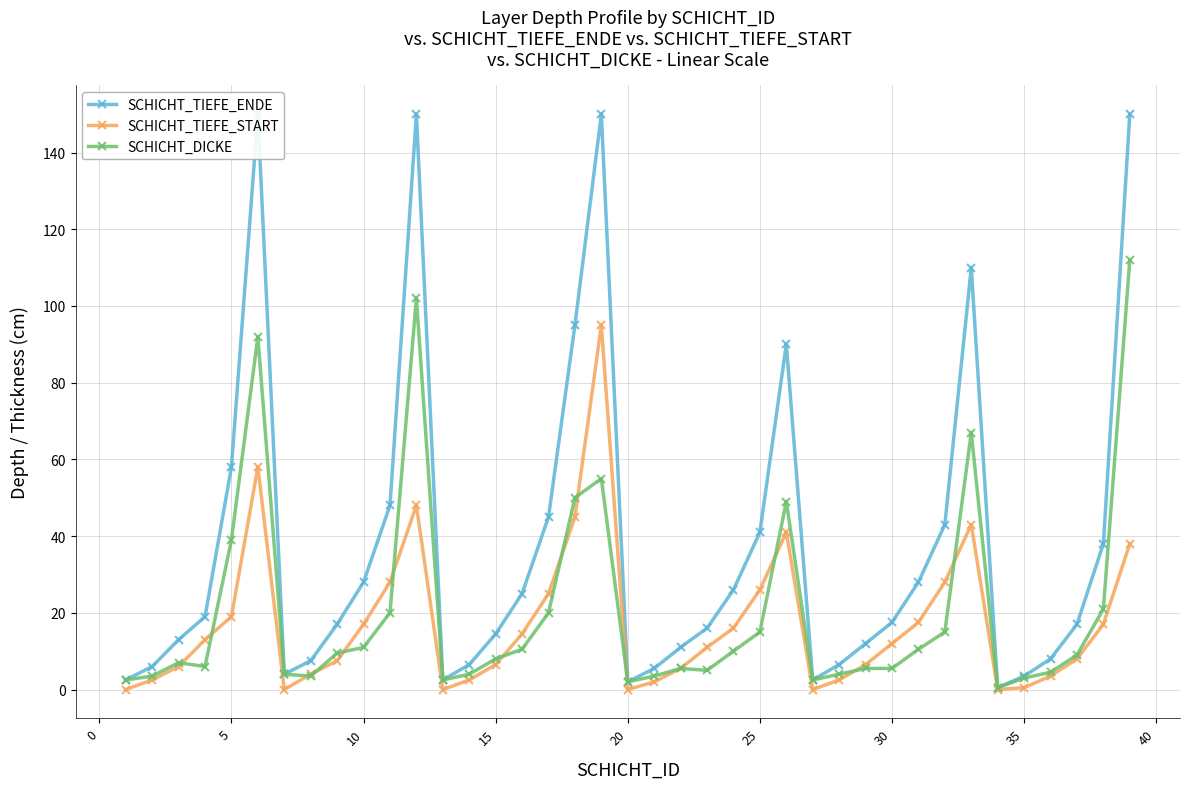

True or false: SCHICHT_TIEFE_START has more than 1 points higher than both neighbors.

True